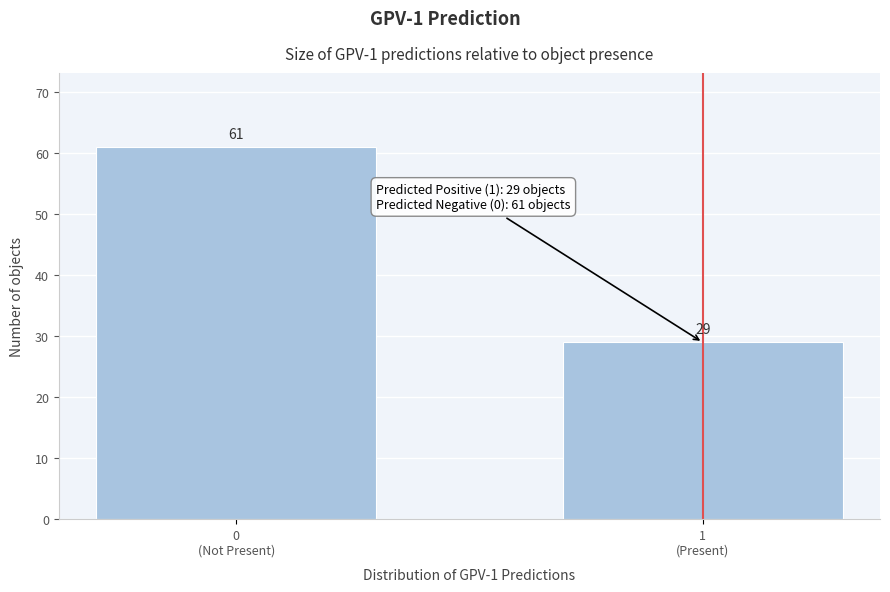

Reading left to right, extract all data points from this chart.

61	29